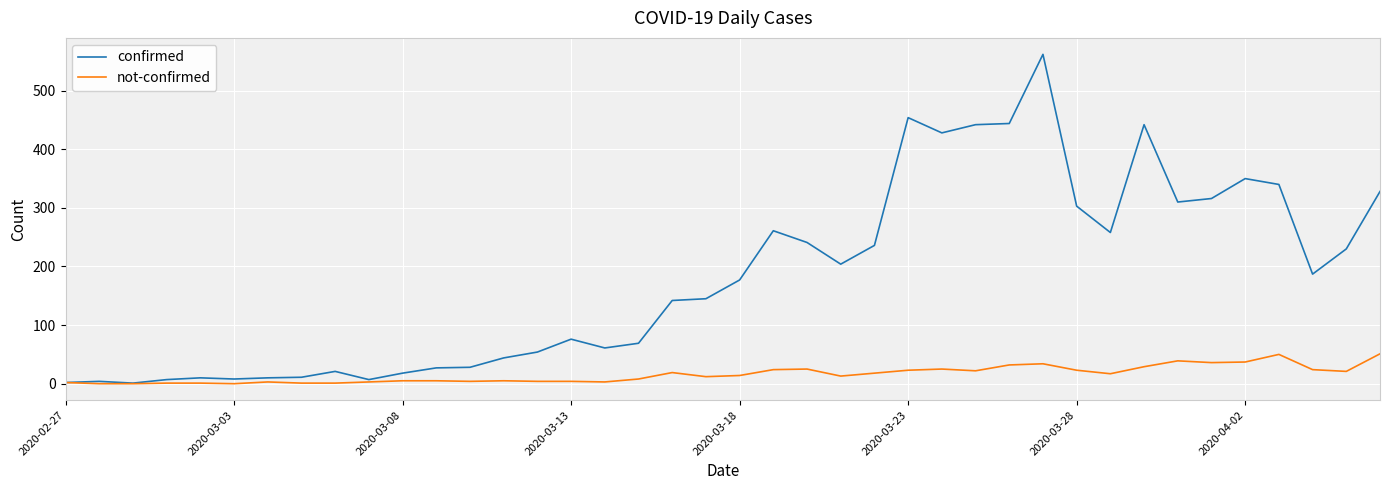

What is the highest value of the confirmed series?

562